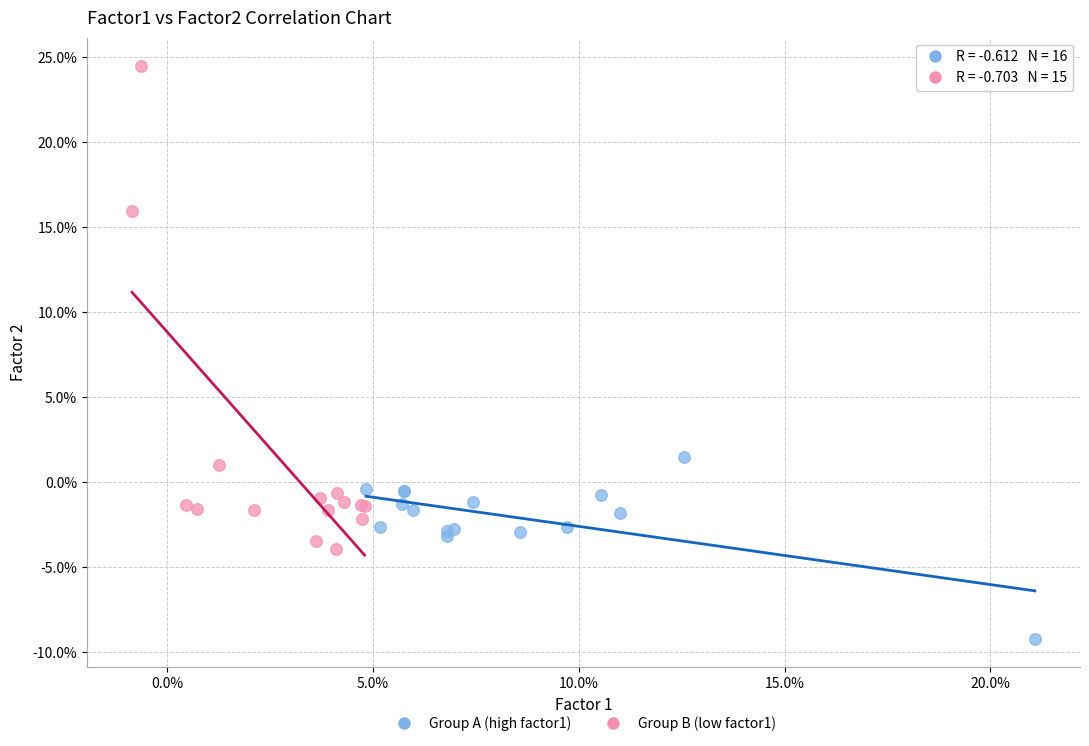

Which series contains the highest Y value?

Group B (low factor1)